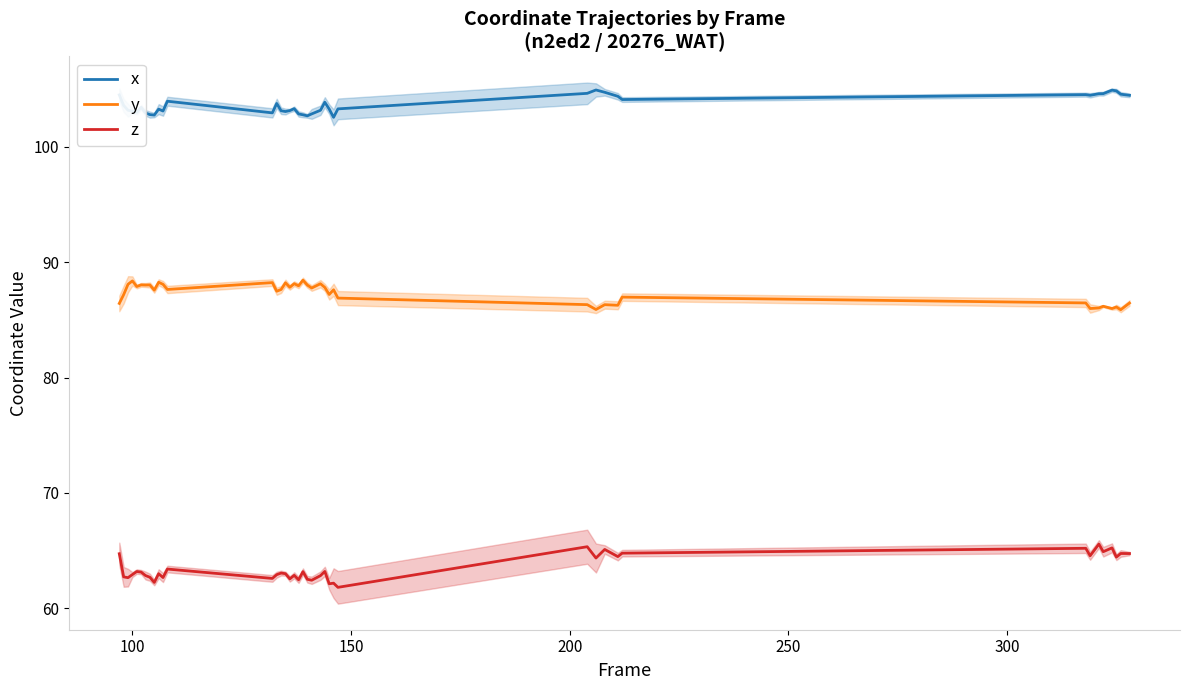

Rank the series by their maximum value, from highest to lowest.

x, y, z